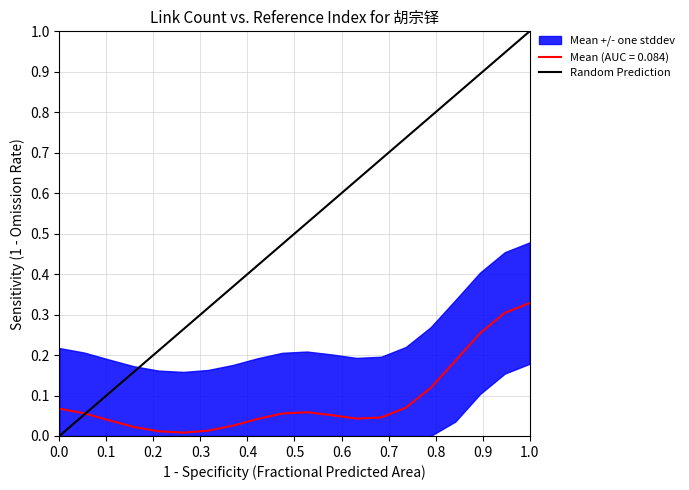

The chart shows a value of 2 at 0.1. True or false?

False